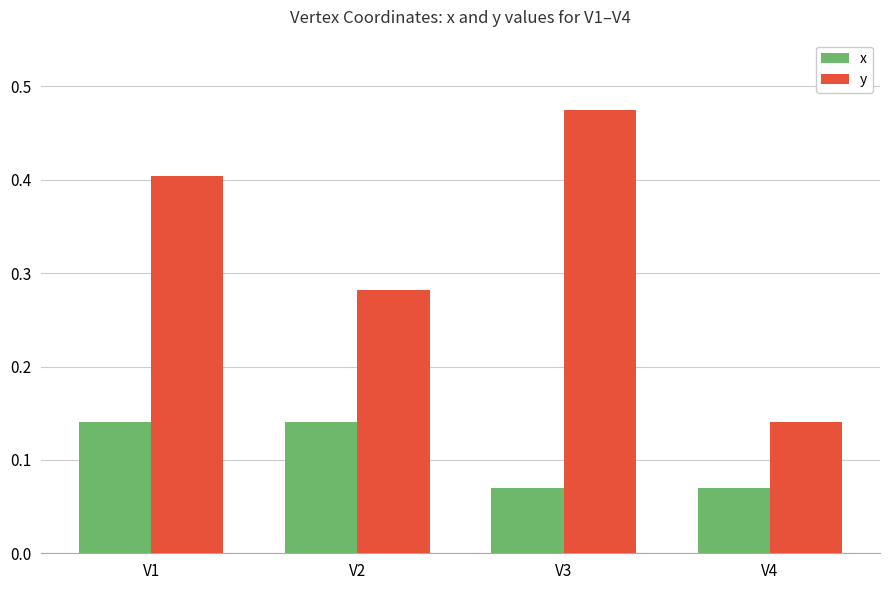

Are the bars horizontal?

No